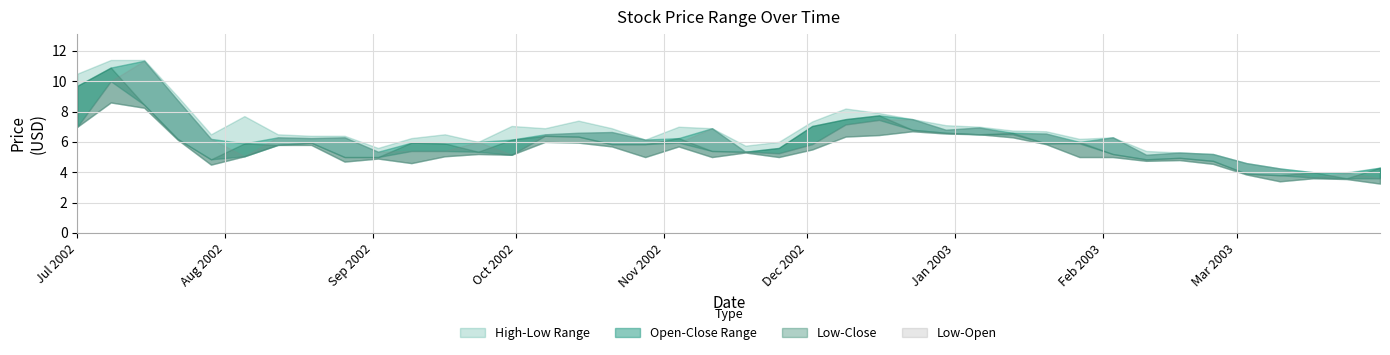

Is it true that Open equals 15.1 at 2002-07-15?

False